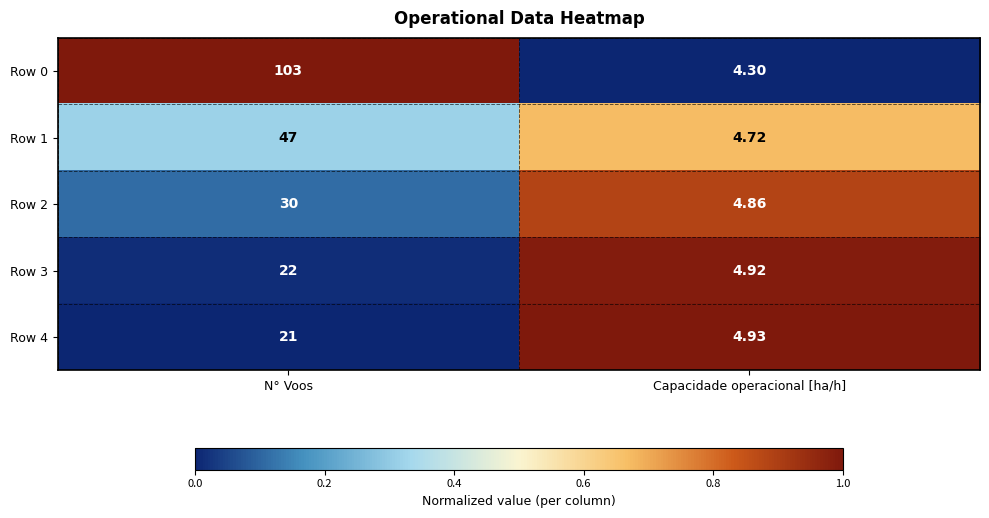

What is the difference between the highest and lowest values at N° Voos?

82.0